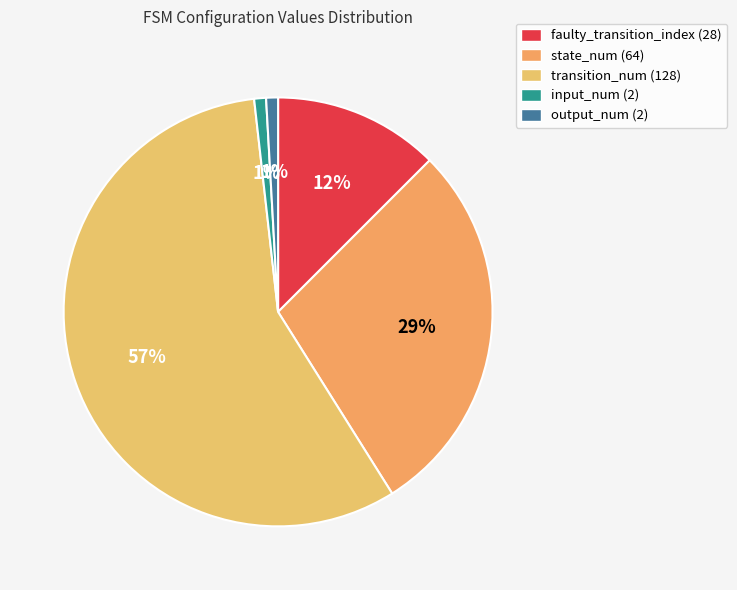

Approximately how many times larger is the value at transition_num (128) compared to state_num (64)?

2.0